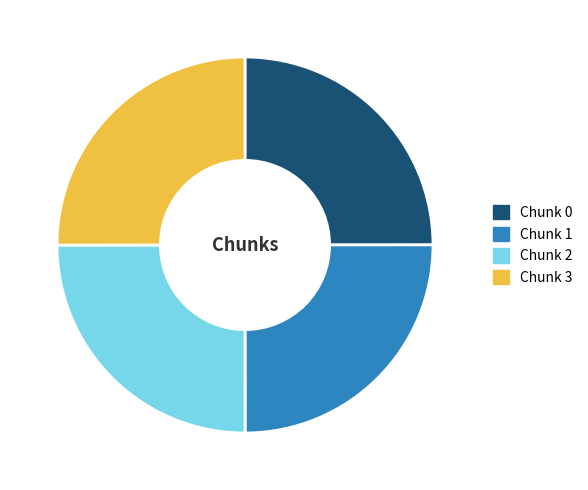

Is it true that Chunk 2 is 25% of the pie?

True